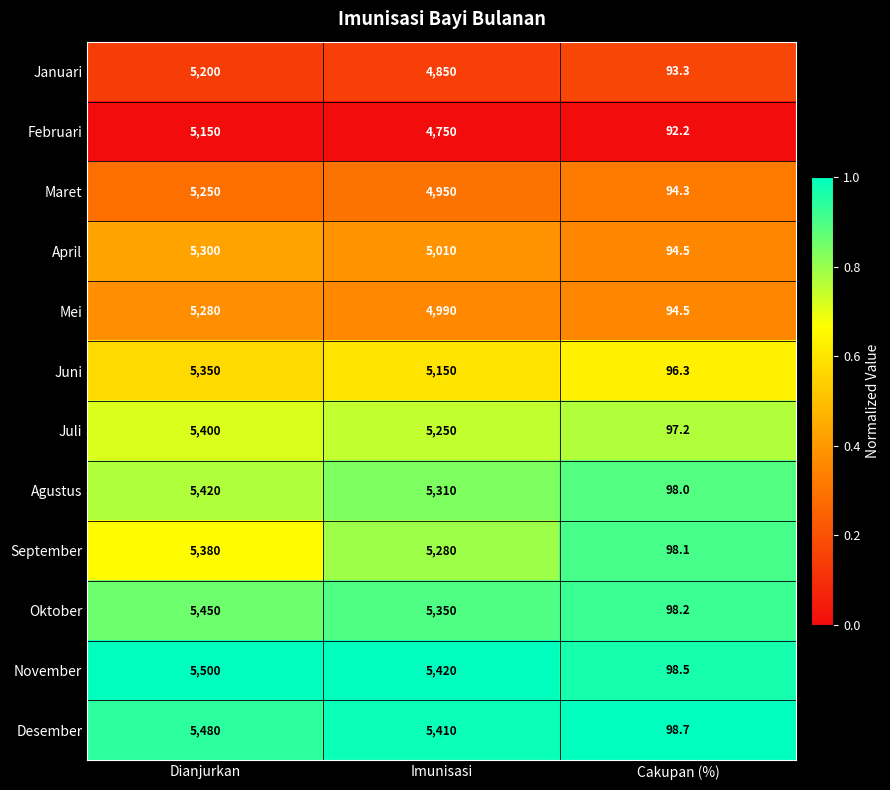

Which series has the largest total across all categories?

November